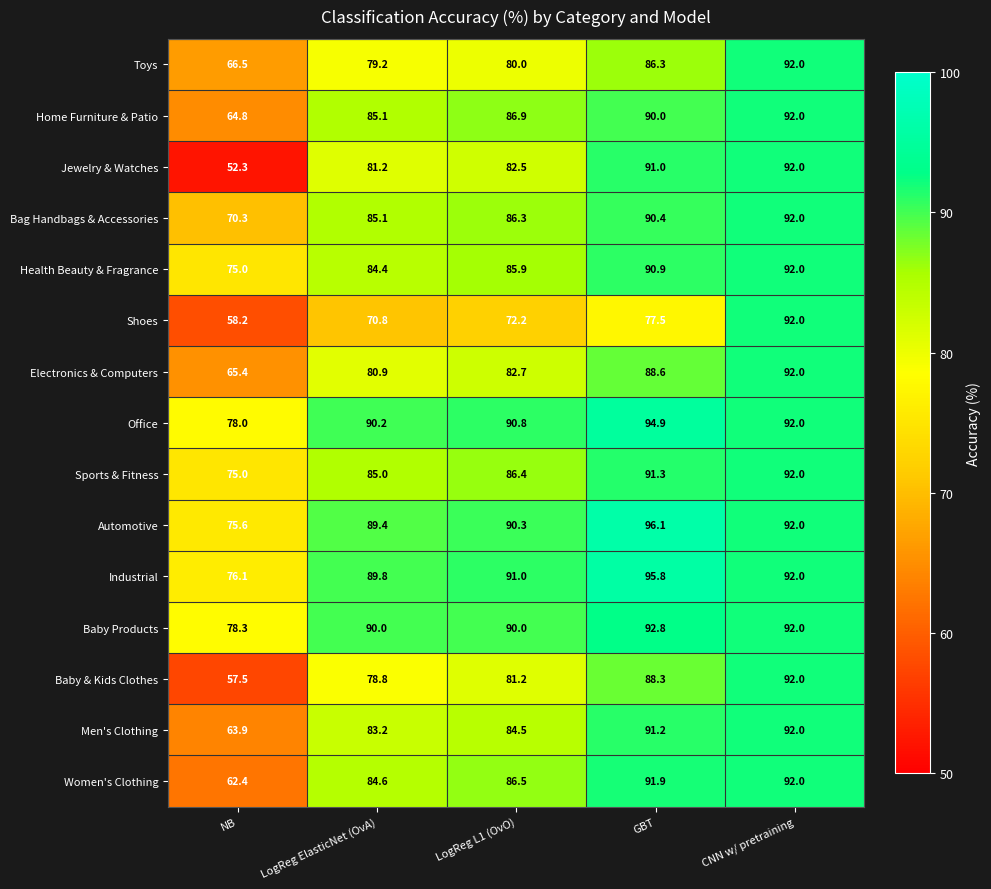

True or false: Baby Products has a value of 16.0 at NB.

False